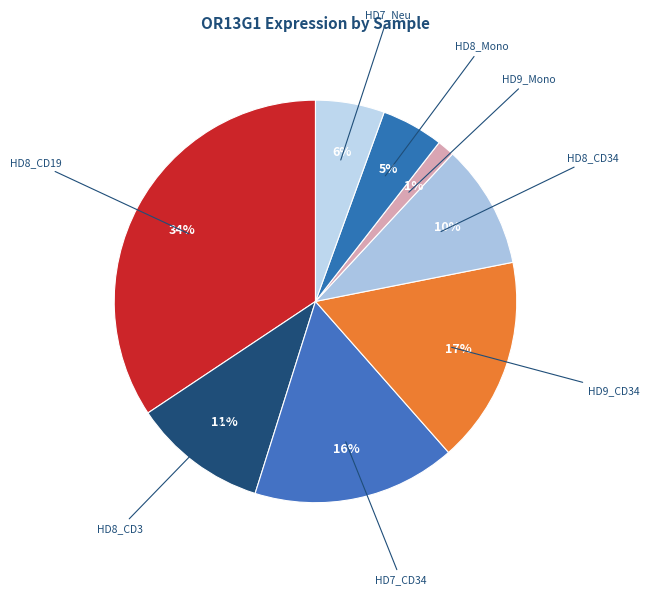

How many slices are in this pie chart?

8